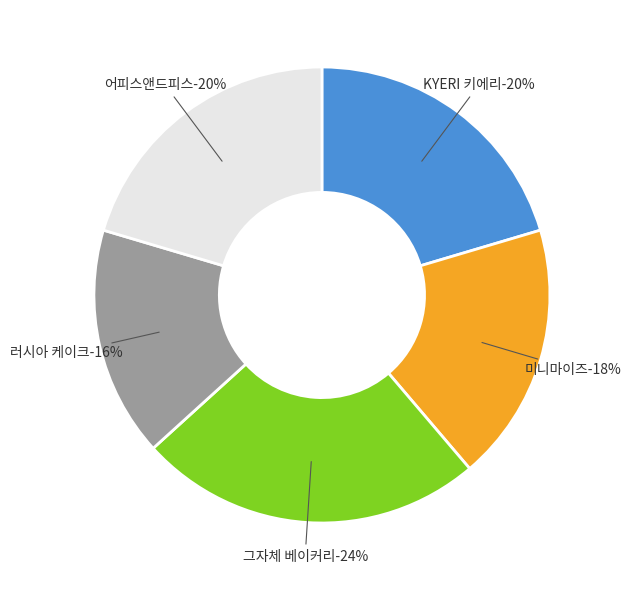

Rank the categories by value from lowest to highest.

러시아 케이크, 미니마이즈, KYERI 키에리, 어피스앤드피스, 그자체 베이커리